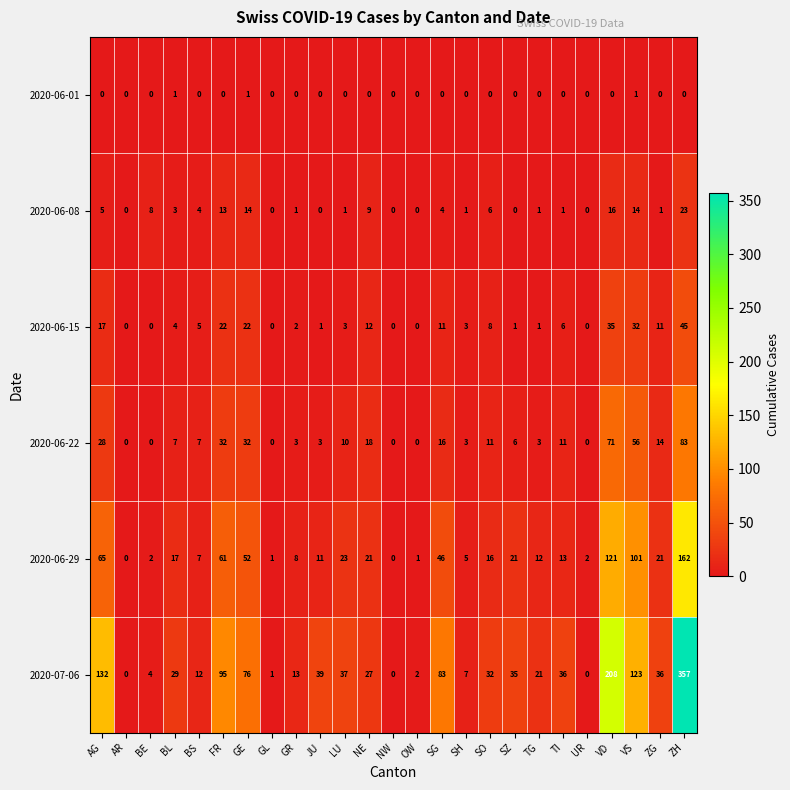

Is the value of 2020-06-15 at LU greater than the value of 2020-06-01 at JU?

Yes